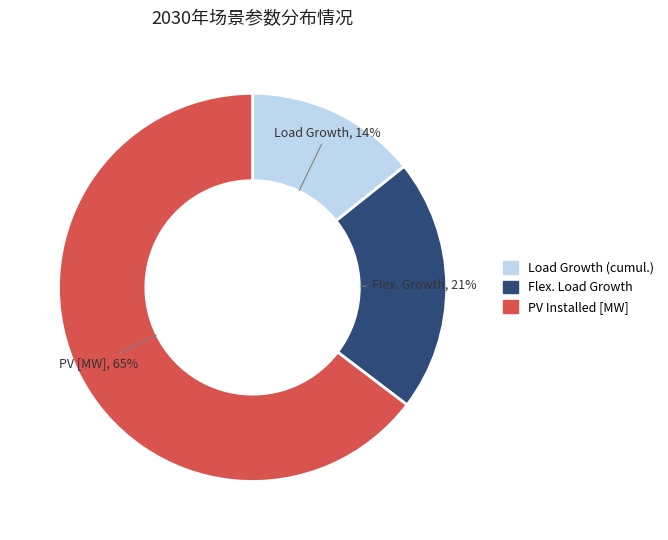

To the nearest percent, what is the average slice percentage?

33%